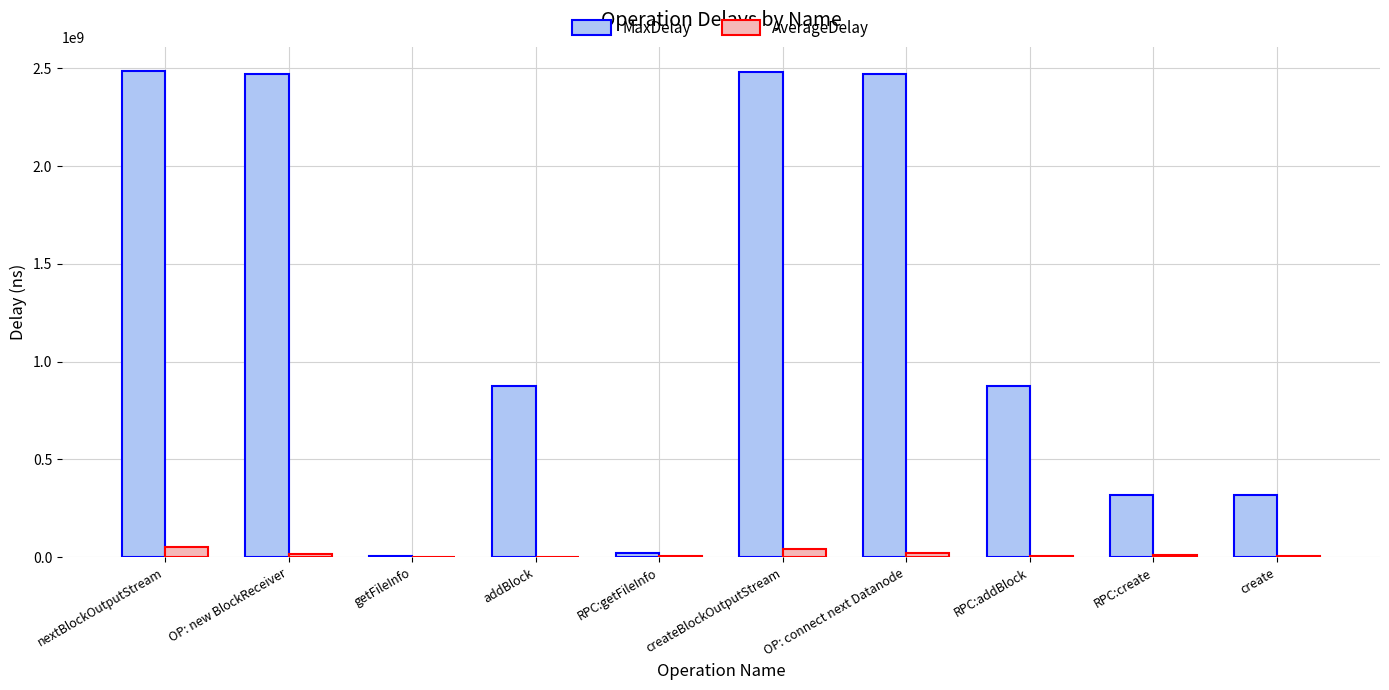

Which series changed the most between OP: new BlockReceiver and addBlock?

MaxDelay